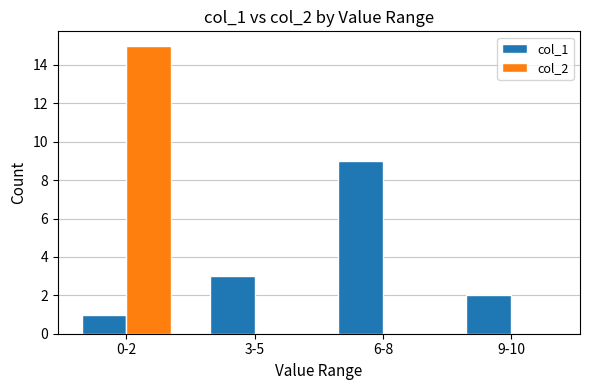

True or false: col_2 has a value of 6 at 3-5.

False